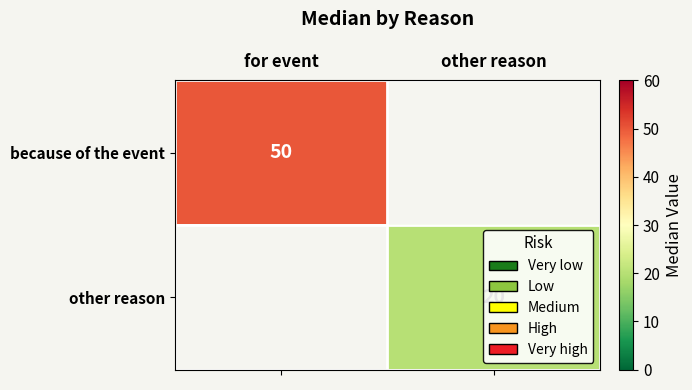

Count the number of data series in this chart.

2